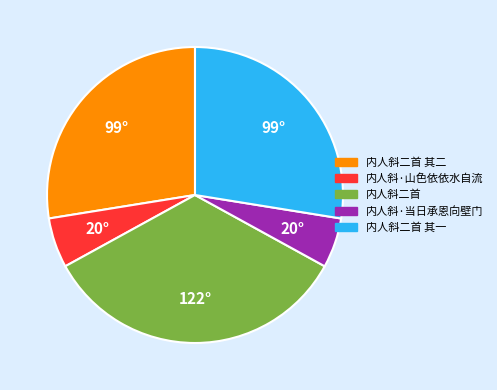

What is the ratio of the value at 内人斜二首 其二 to the value at 内人斜·山色依依水自流?

5.0